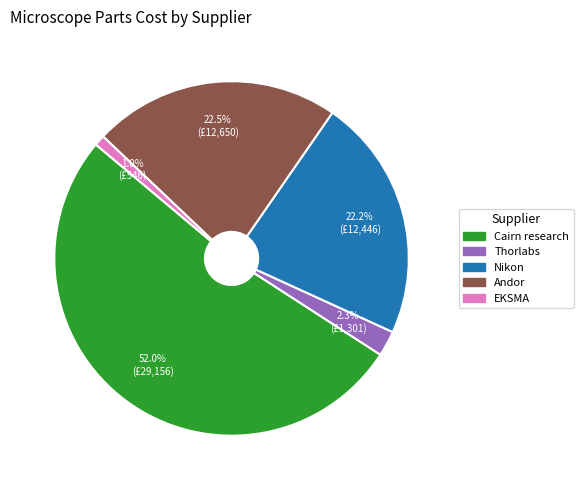

Is there a majority slice in this chart?

Yes